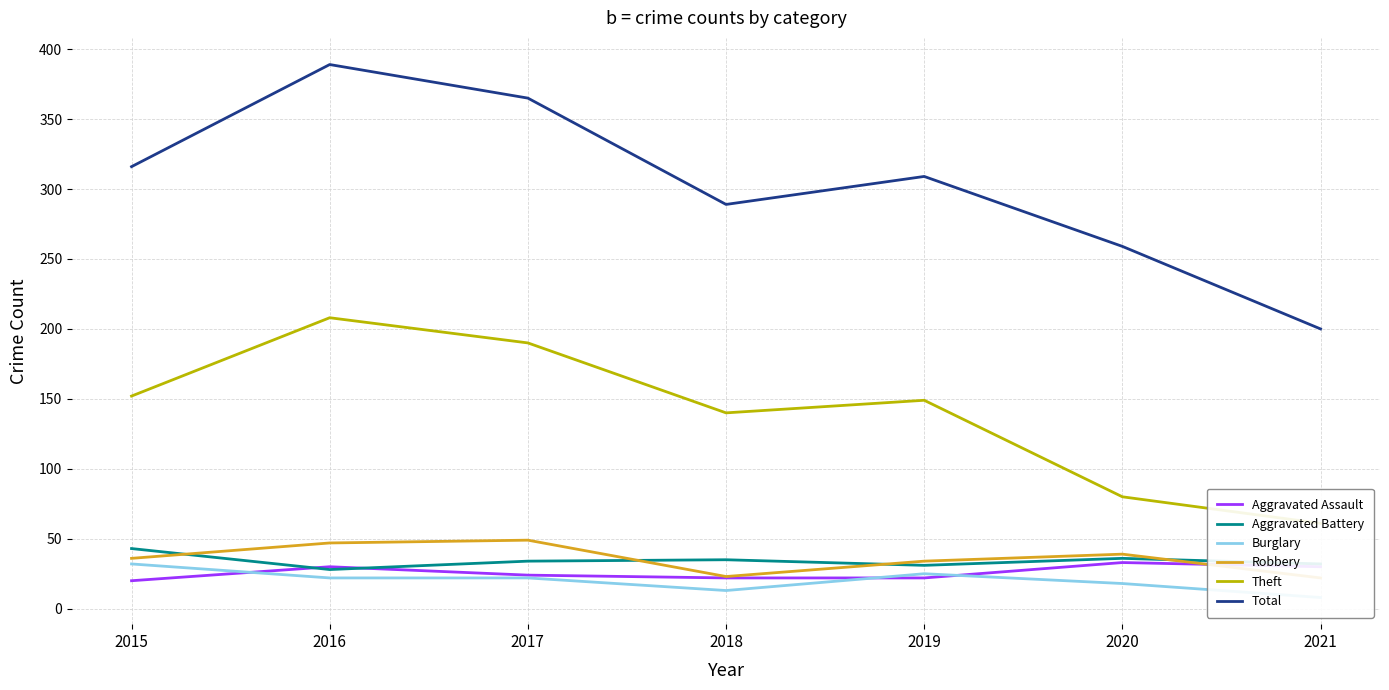

What is the sum of all Aggravated Battery values?

239